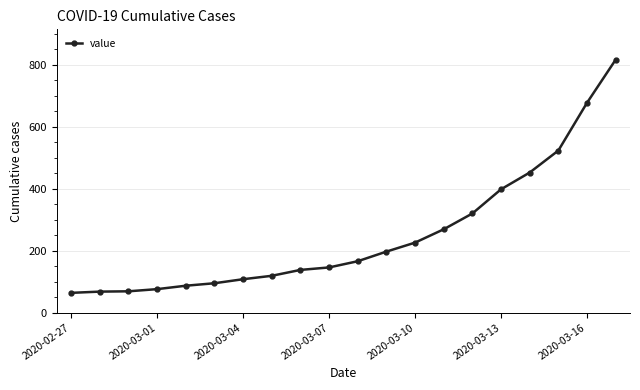

What is the minimum value shown in the chart?

64